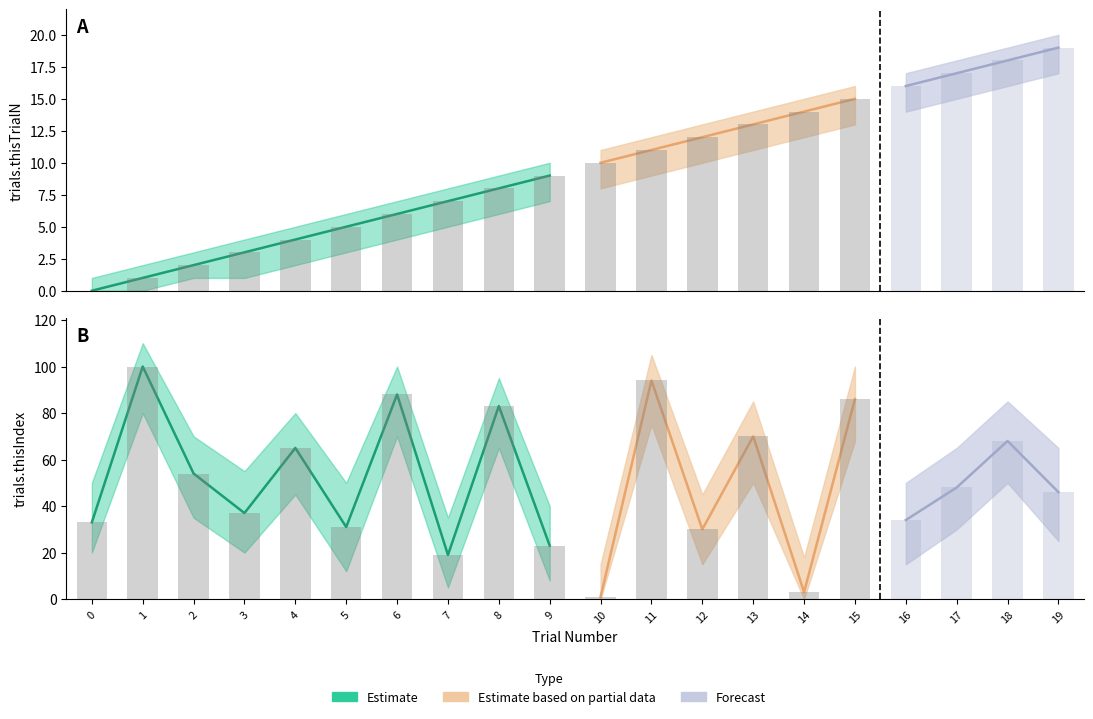

At how many categories does at least one series exceed 26?

16